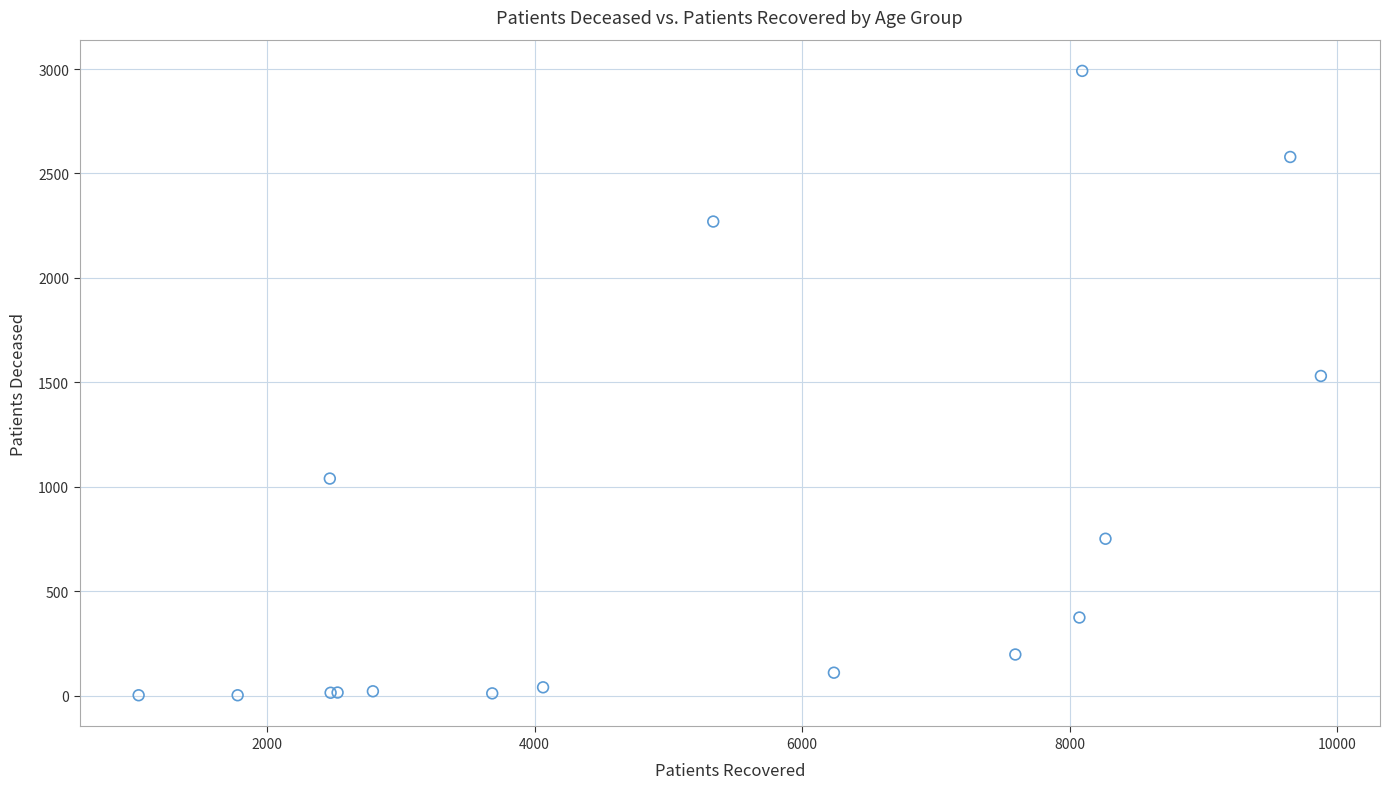

What Y value in the scatter plot is closest to 1497?

1531